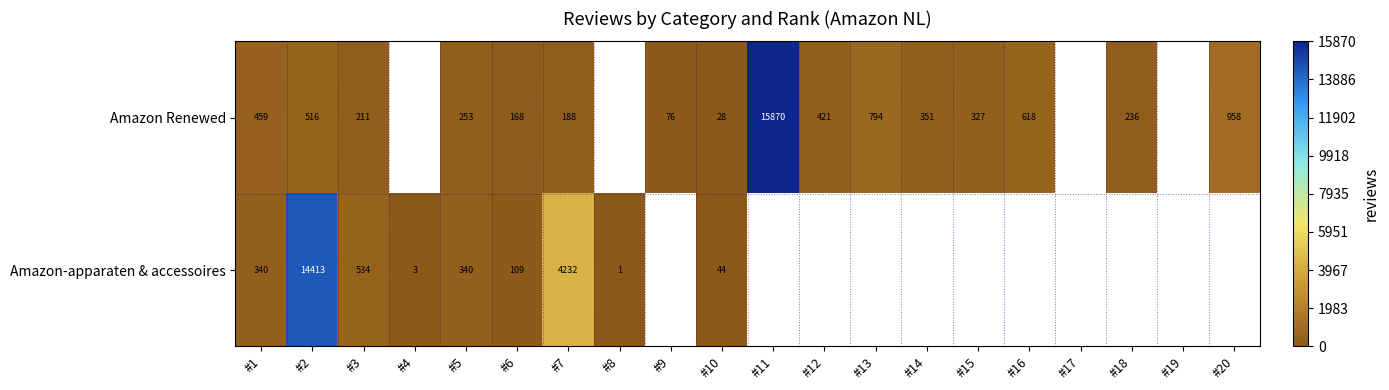

True or false: Amazon-apparaten & accessoires has a value of 1.0 at #8.

True